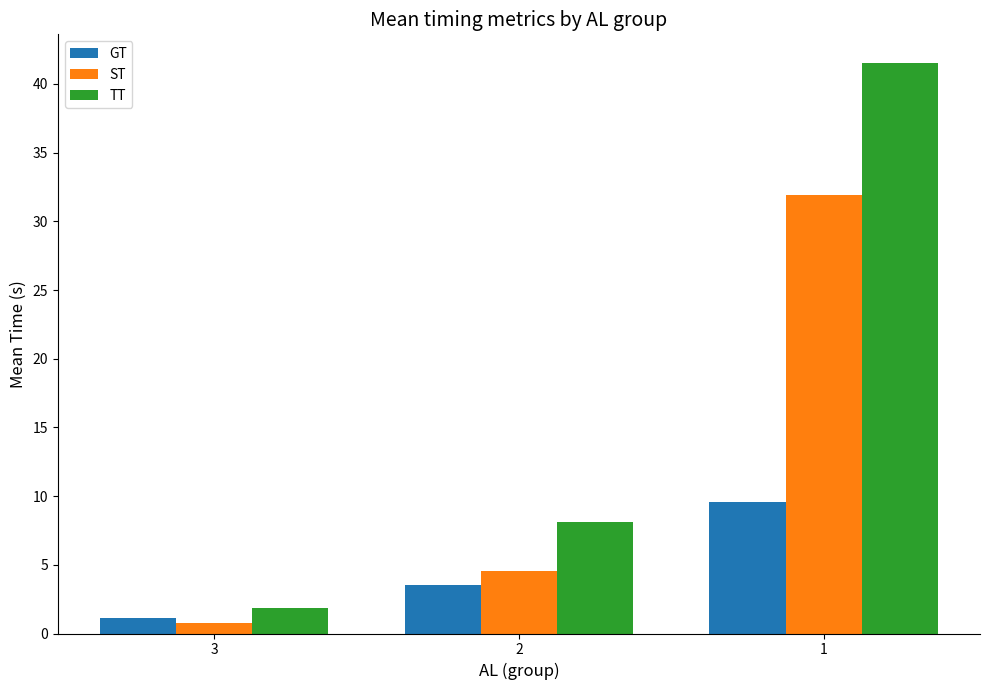

What is the value of the TT bar at the 3rd from the left?

41.5